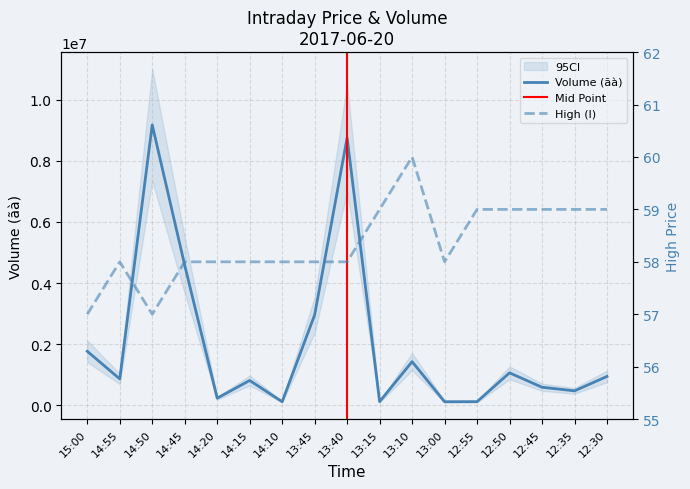

True or false: Volume (ãà) and High (l) intersect in this chart.

False